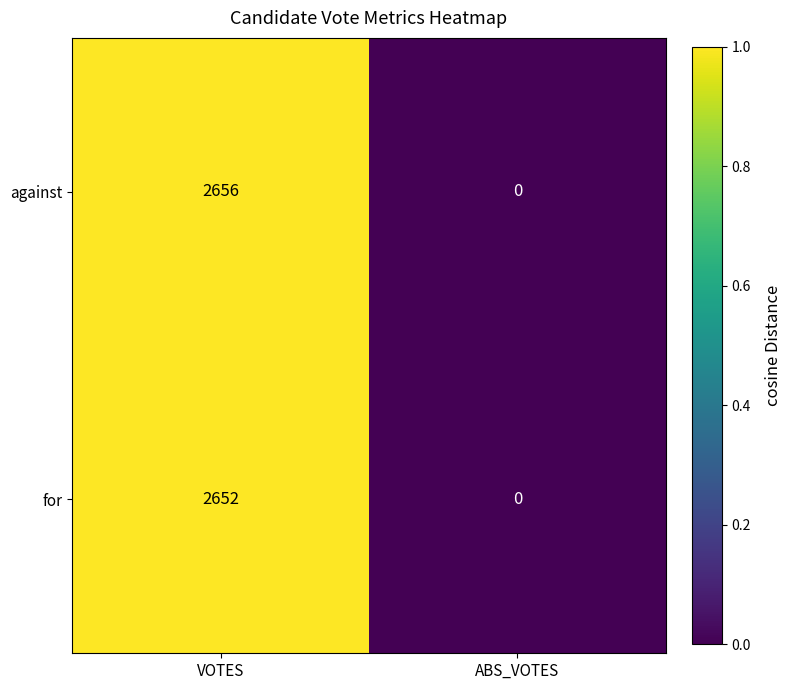

Which series has the widest spread of values?

against